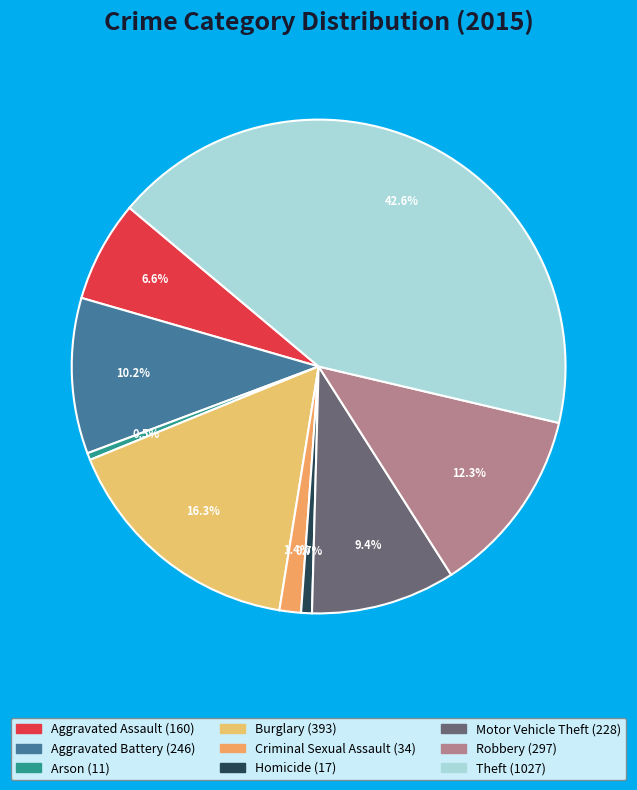

To the nearest percent, what is the difference between the largest and smallest slice percentages?

42%